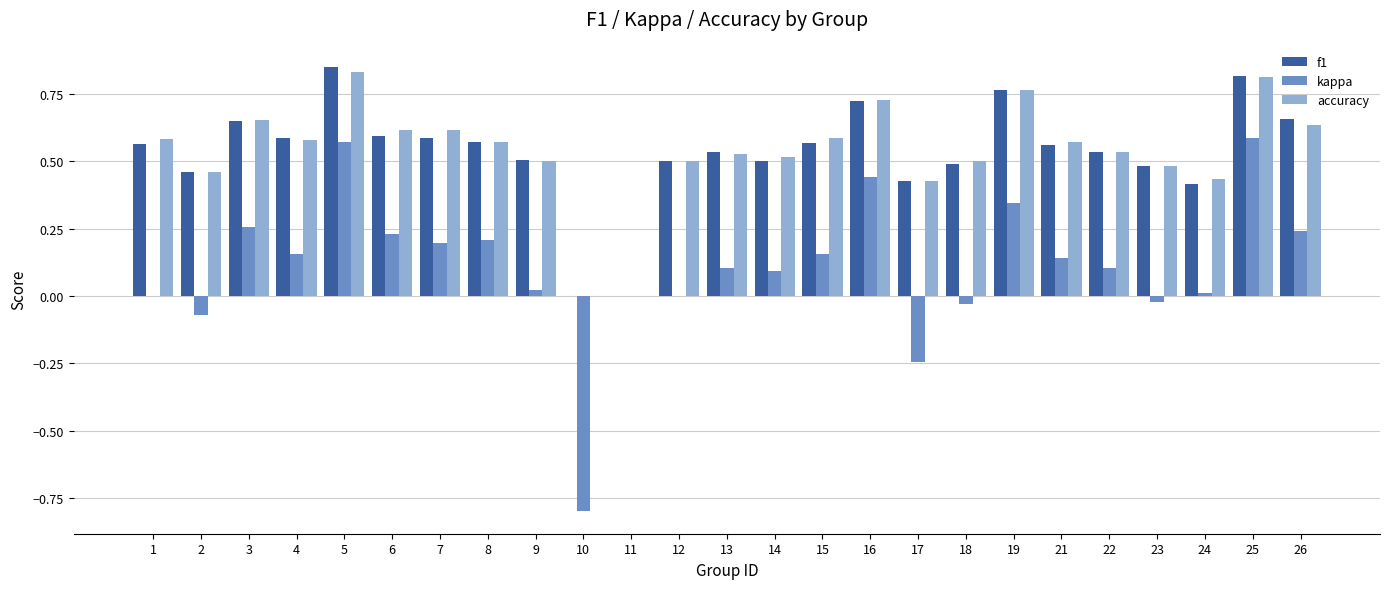

Is the value of f1 at 1 greater than the value of accuracy at 24?

Yes